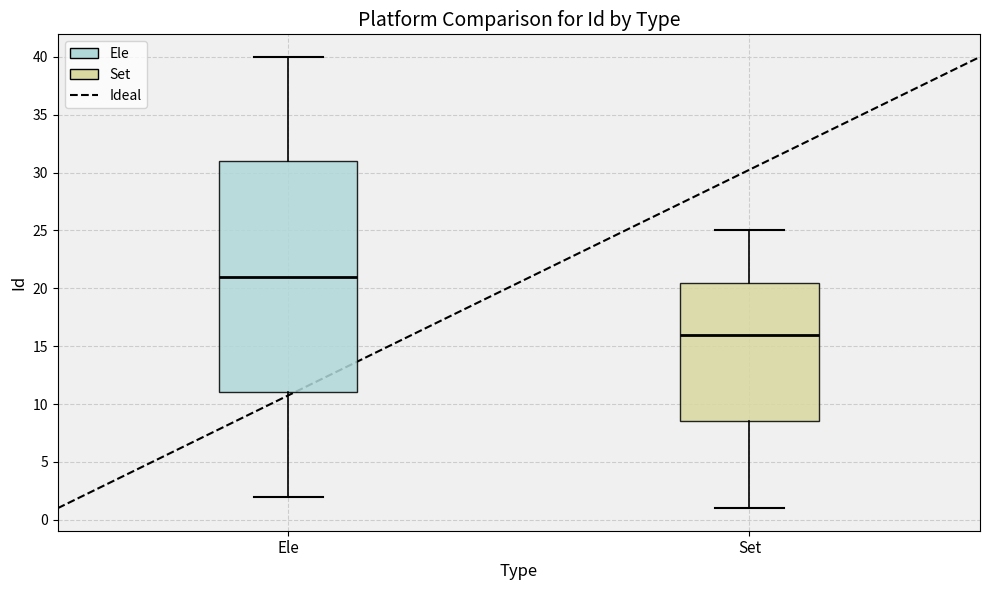

Reading left to right, read every box against the y-axis: the position of its median line, the range the box covers, and the ends of its whiskers. The values are not printed on the chart, so give them approximately, as read against the axis.

Ele: median 21.0, box 11.0 to 31.0, whiskers 2.0 to 40.0
Set: median 16.0, box 8.5 to 20.5, whiskers 1.0 to 25.0